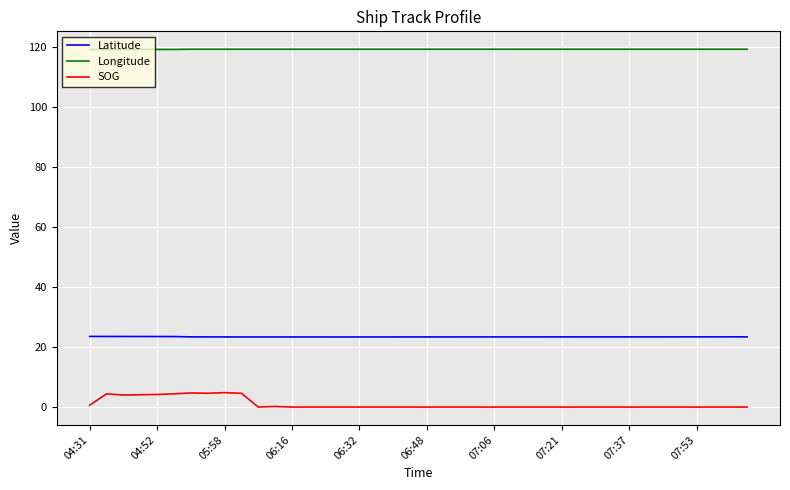

List the series in order of their overall mean, highest first.

Longitude, Latitude, SOG